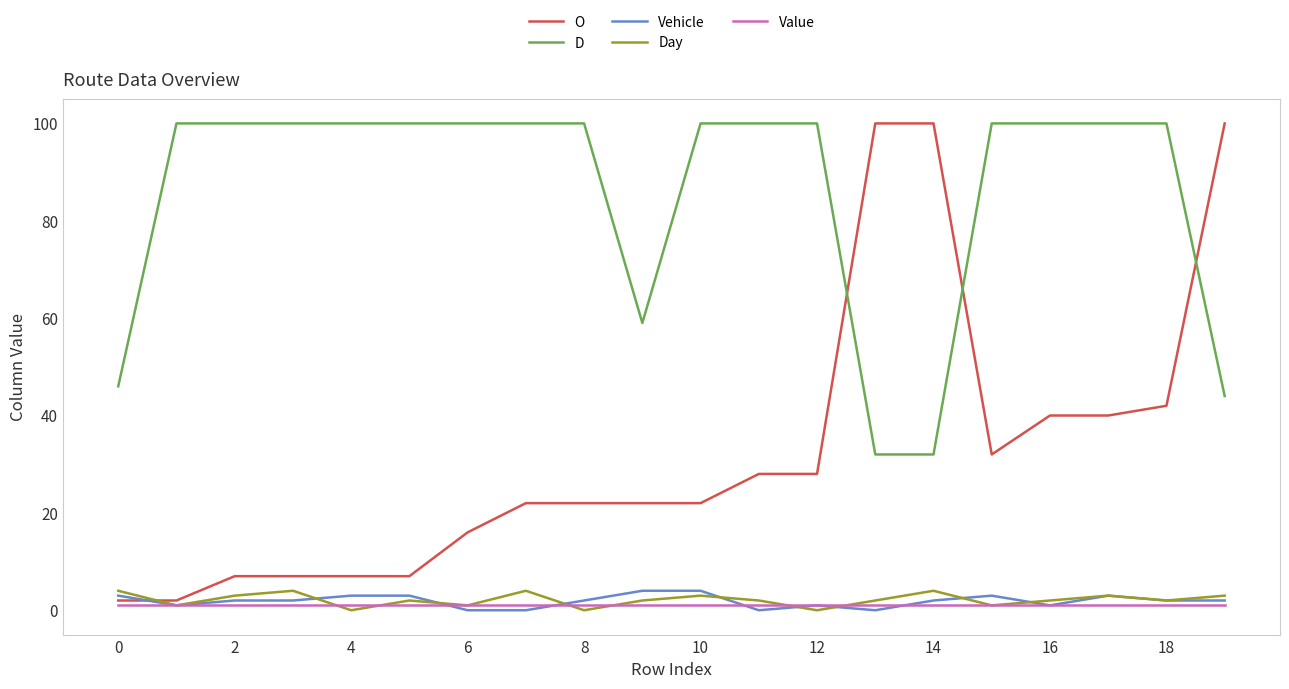

True or false: Value and D cross at least once.

False